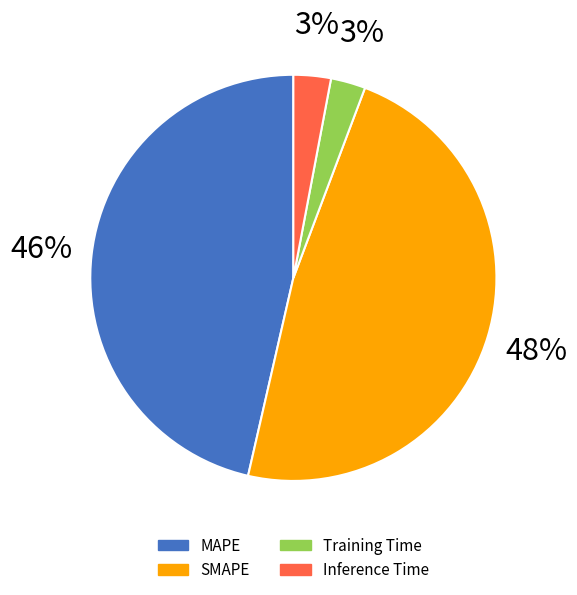

How many segments does this pie chart have?

4